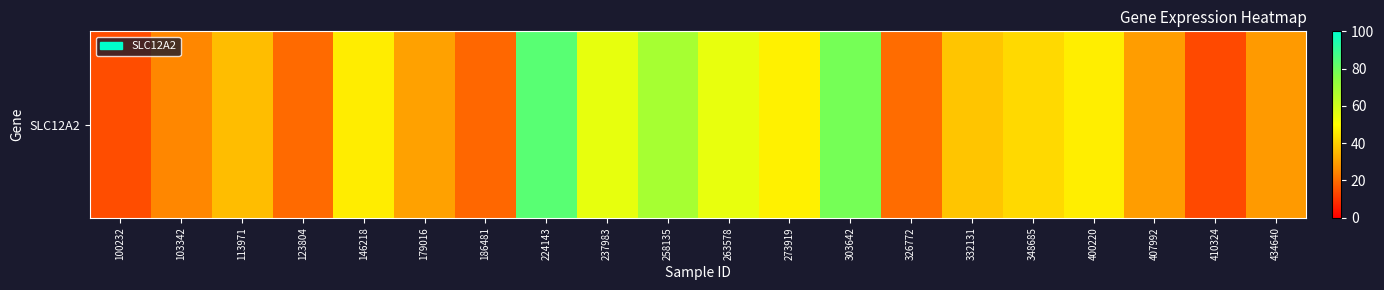

Reading left to right, extract all data points from this chart.

14.3	24.9	36.2	19.7	46.5	30.4	19.1	83.7	55.0	68.7	54.7	47.1	78.3	19.9	37.9	42.1	46.7	29.6	13.6	28.9